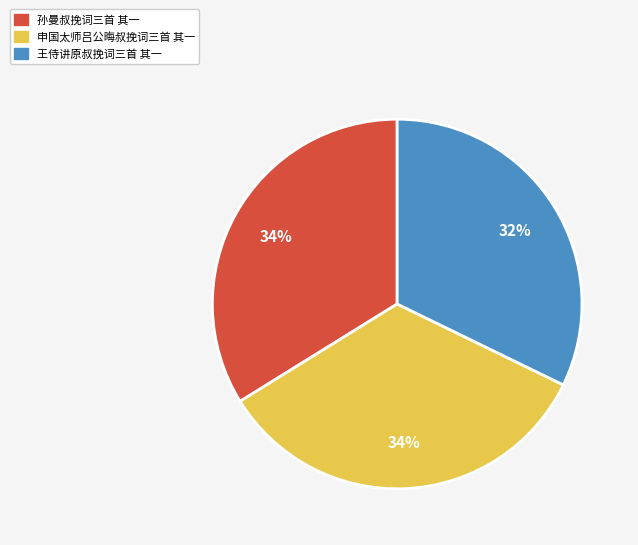

How many slices are in this pie chart?

3